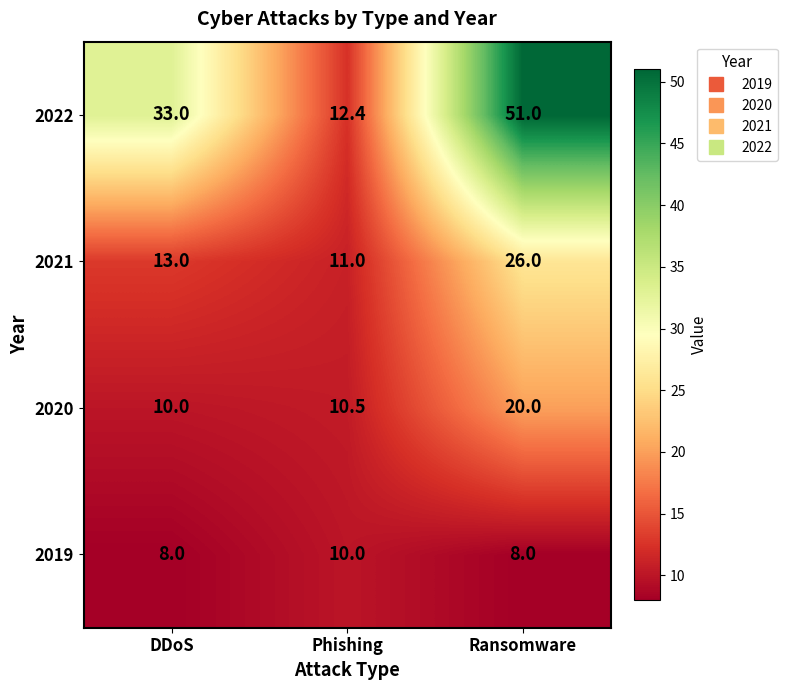

At which category does the chart reach its peak across all series?

Ransomware